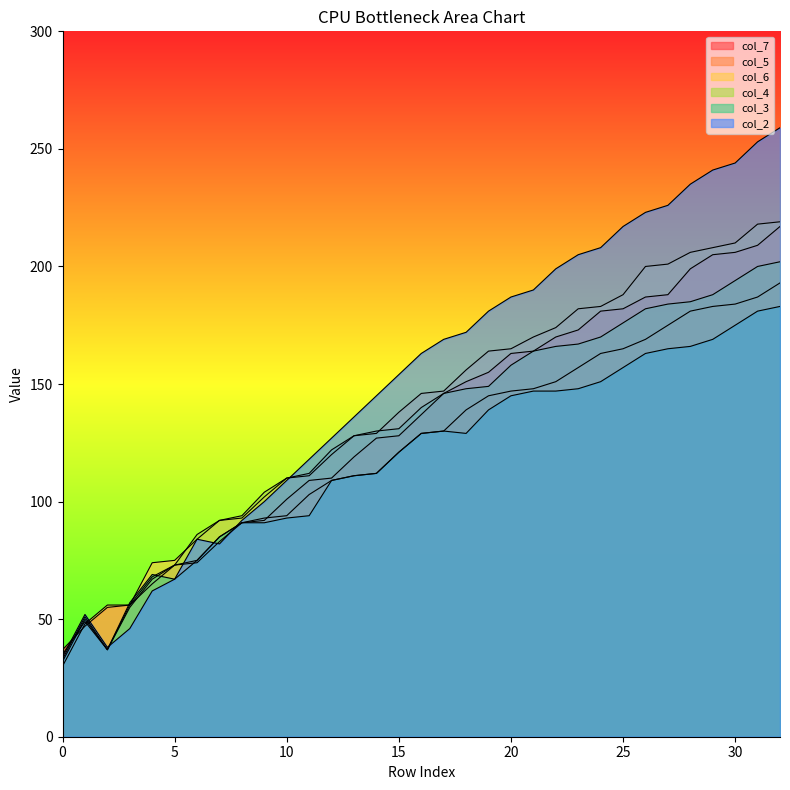

The col_4 series shows 37 at 2. True or false?

True